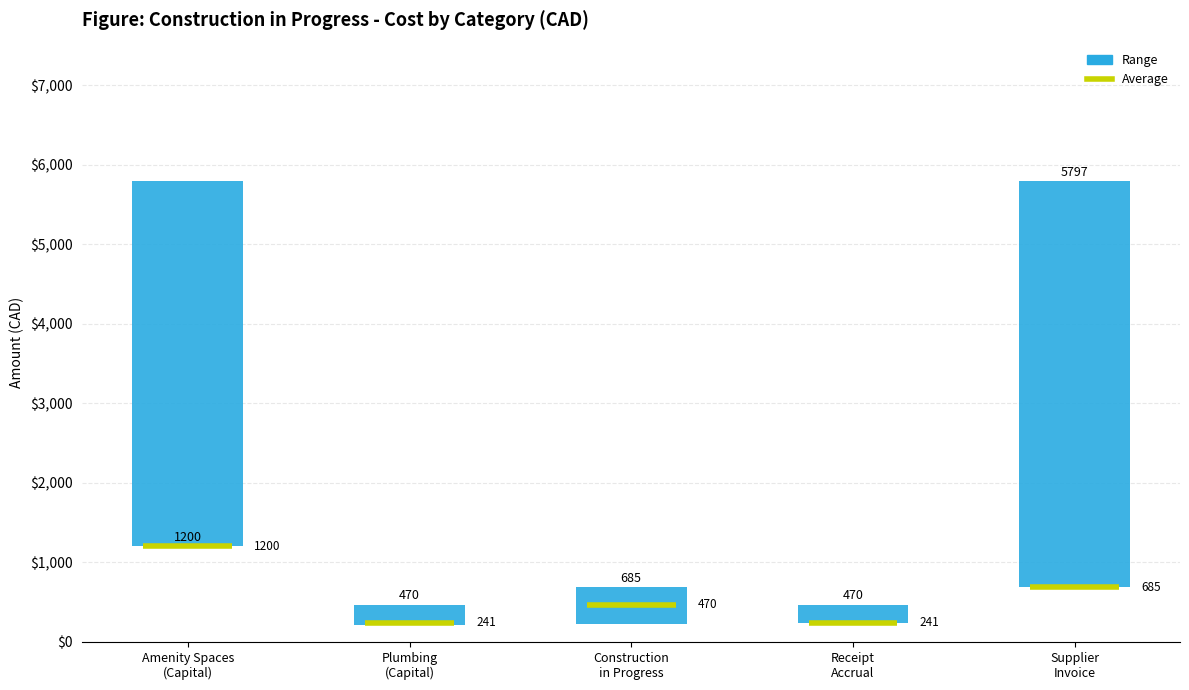

At which category does the chart reach its minimum across all series?

Plumbing (Capital)